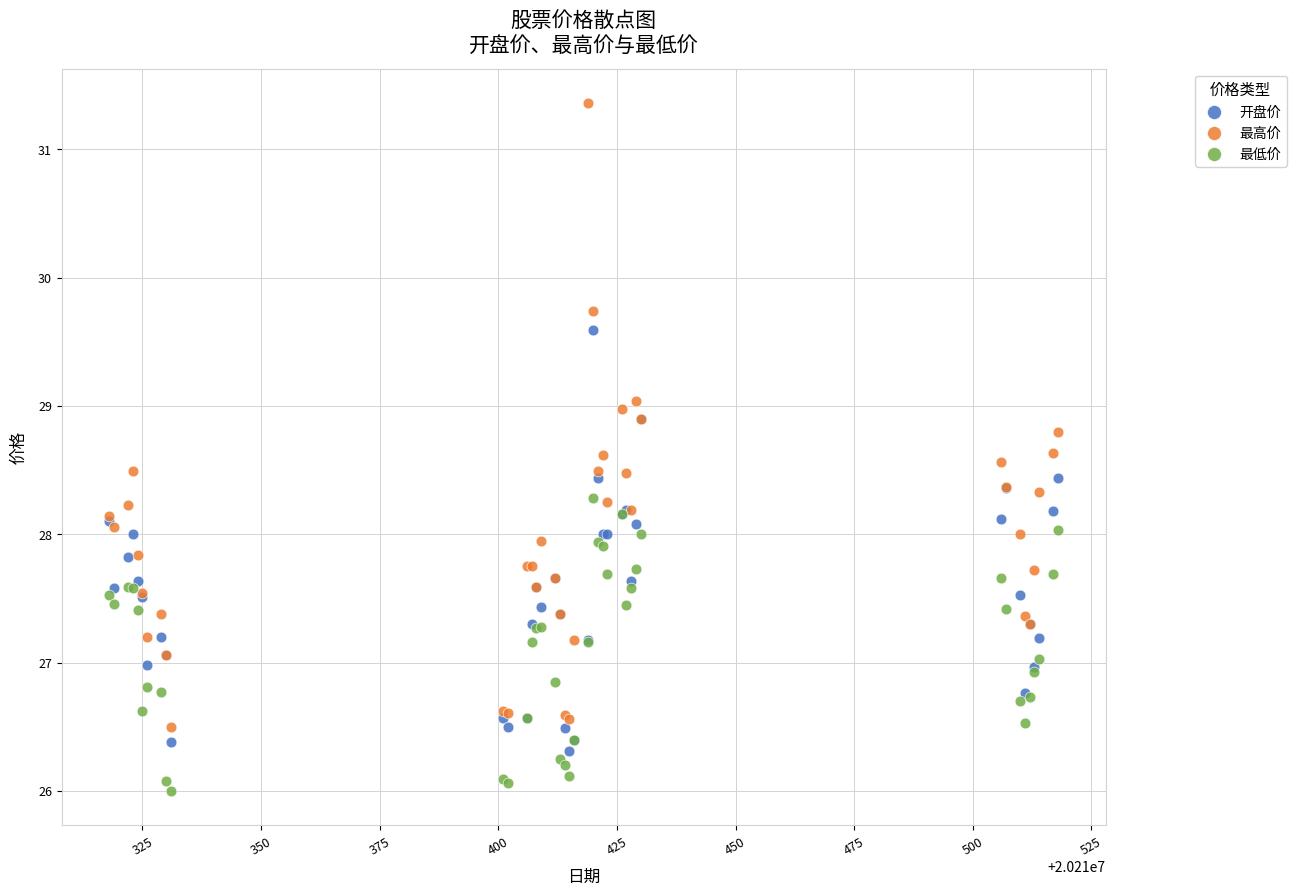

Which series reaches the minimum Y coordinate?

最低价